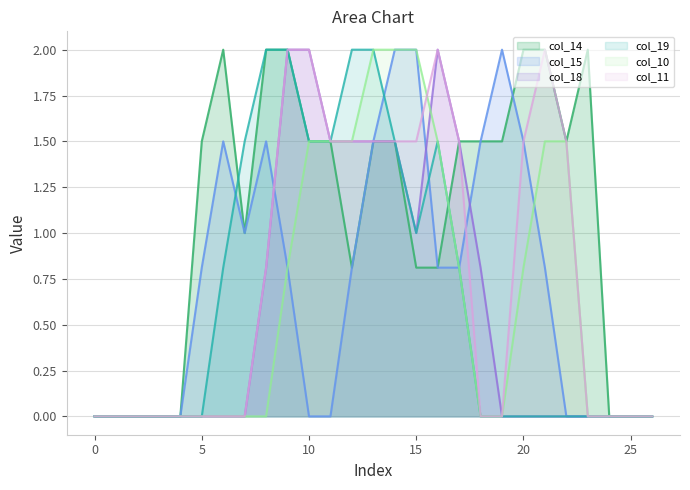

Reading right to left, list all the values displayed in this chart.

col_14: 26=0.0	25=0.0	24=0.0	23=2.0	22=1.5	21=2.0	20=2.0	19=1.5	18=1.5	17=1.5	16=0.8	15=0.8	14=1.5	13=1.5	12=0.8	11=1.5	10=1.5	9=2.0	8=2.0	7=1.0	6=2.0	5=1.5	4=0.0	3=0.0	2=0.0	1=0.0	0=0.0
col_15: 26=0.0	25=0.0	24=0.0	23=0.0	22=0.0	21=0.8	20=1.5	19=2.0	18=1.5	17=0.8	16=0.8	15=2.0	14=2.0	13=1.5	12=0.8	11=0.0	10=0.0	9=0.8	8=1.5	7=1.0	6=1.5	5=0.8	4=0.0	3=0.0	2=0.0	1=0.0	0=0.0
col_18: 26=0.0	25=0.0	24=0.0	23=0.0	22=0.0	21=0.0	20=0.0	19=0.0	18=0.8	17=1.5	16=2.0	15=1.0	14=1.5	13=1.5	12=1.5	11=1.5	10=2.0	9=2.0	8=0.8	7=0.0	6=0.0	5=0.0	4=0.0	3=0.0	2=0.0	1=0.0	0=0.0
col_19: 26=0.0	25=0.0	24=0.0	23=0.0	22=0.0	21=0.0	20=0.0	19=0.0	18=0.0	17=0.8	16=1.5	15=1.0	14=1.5	13=2.0	12=2.0	11=1.5	10=1.5	9=2.0	8=2.0	7=1.5	6=0.8	5=0.0	4=0.0	3=0.0	2=0.0	1=0.0	0=0.0
col_10: 26=0.0	25=0.0	24=0.0	23=0.0	22=1.5	21=1.5	20=0.8	19=0.0	18=0.0	17=0.8	16=1.5	15=2.0	14=2.0	13=2.0	12=1.5	11=1.5	10=1.5	9=0.8	8=0.0	7=0.0	6=0.0	5=0.0	4=0.0	3=0.0	2=0.0	1=0.0	0=0.0
col_11: 26=0.0	25=0.0	24=0.0	23=0.0	22=1.5	21=2.0	20=1.5	19=0.0	18=0.0	17=1.5	16=2.0	15=1.5	14=1.5	13=1.5	12=1.5	11=1.5	10=2.0	9=2.0	8=0.8	7=0.0	6=0.0	5=0.0	4=0.0	3=0.0	2=0.0	1=0.0	0=0.0